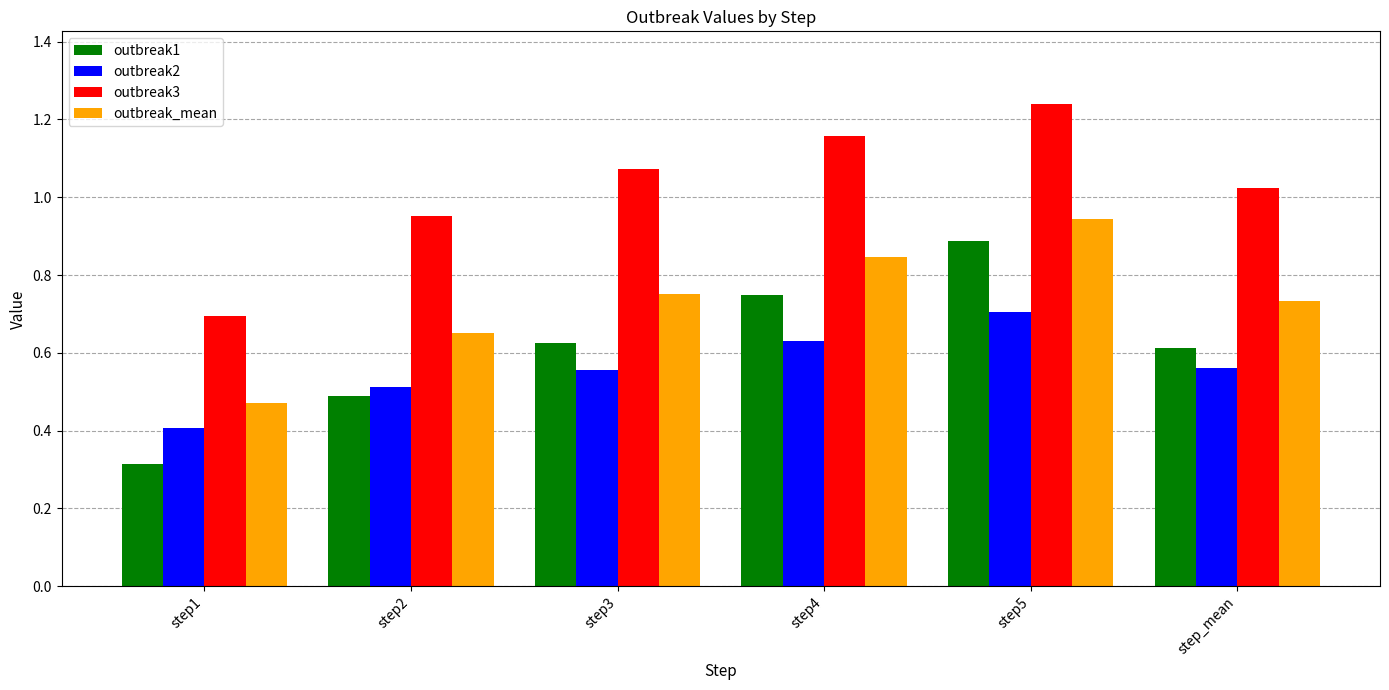

What is the label of the 1st bar from the right?

step_mean